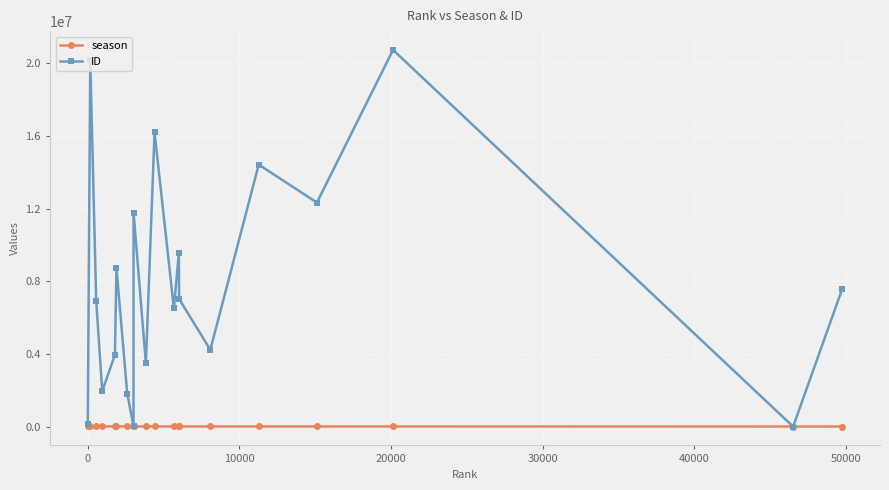

In ID, how many points are lower than both neighbors (excluding endpoints)?

7